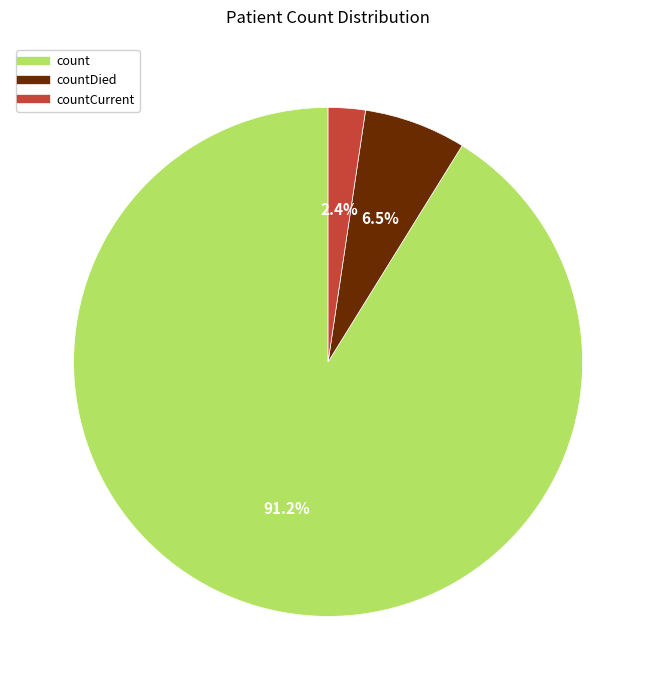

Is there any slice that represents more than half of the pie?

Yes